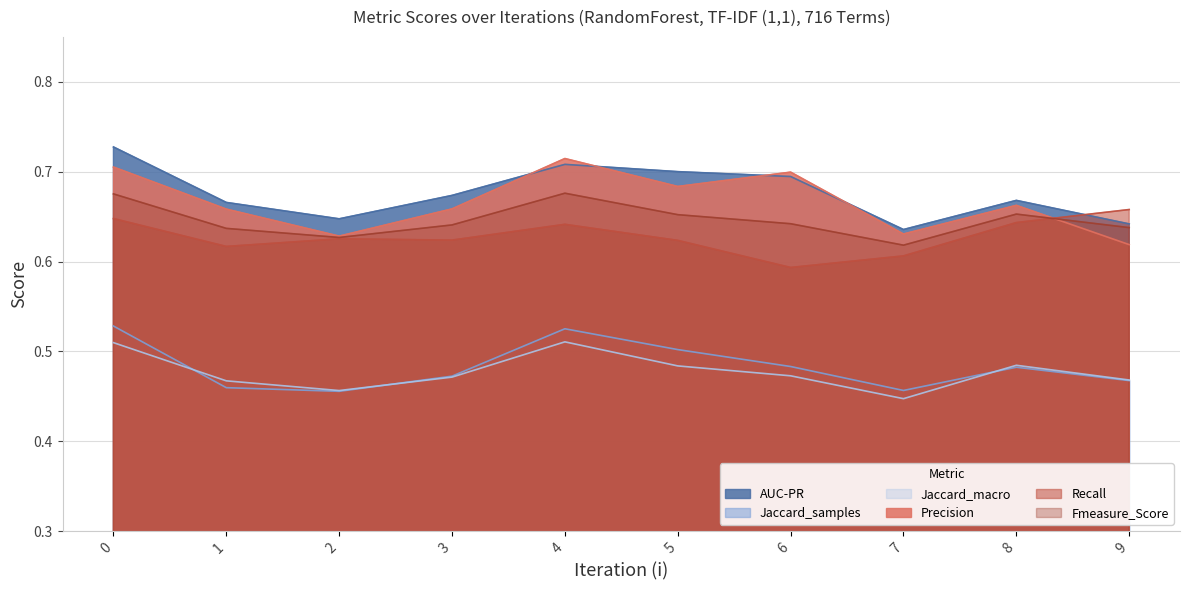

True or false: AUC-PR and Jaccard_macro cross at least once.

False